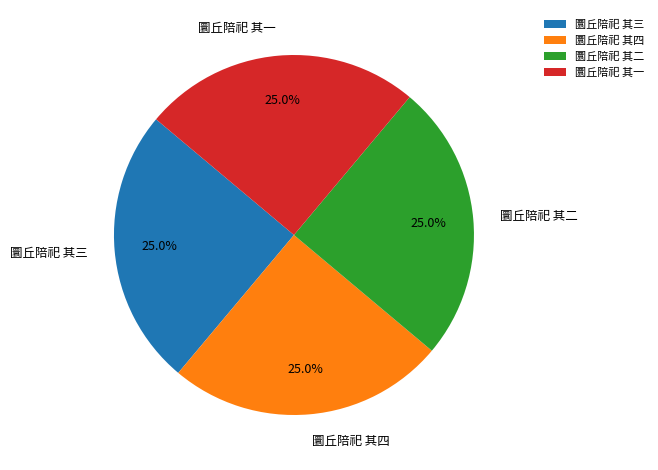

How much of the chart is everything except 圜丘陪祀 其四?

75.0%